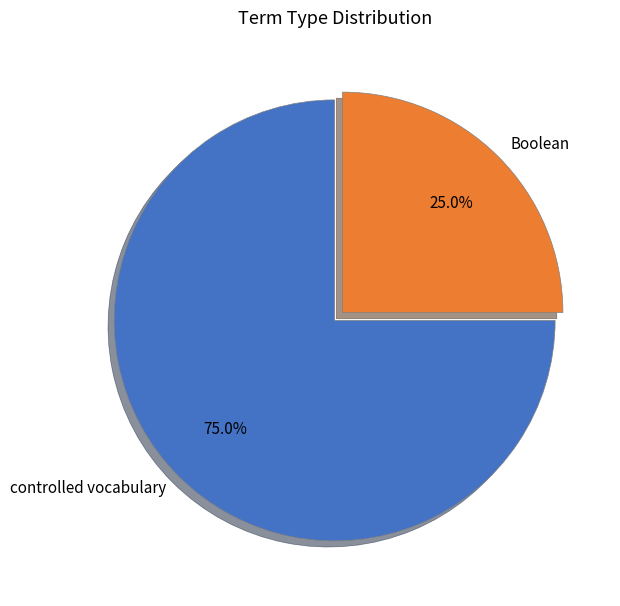

What is the total percentage of Boolean and controlled vocabulary?

100.0%